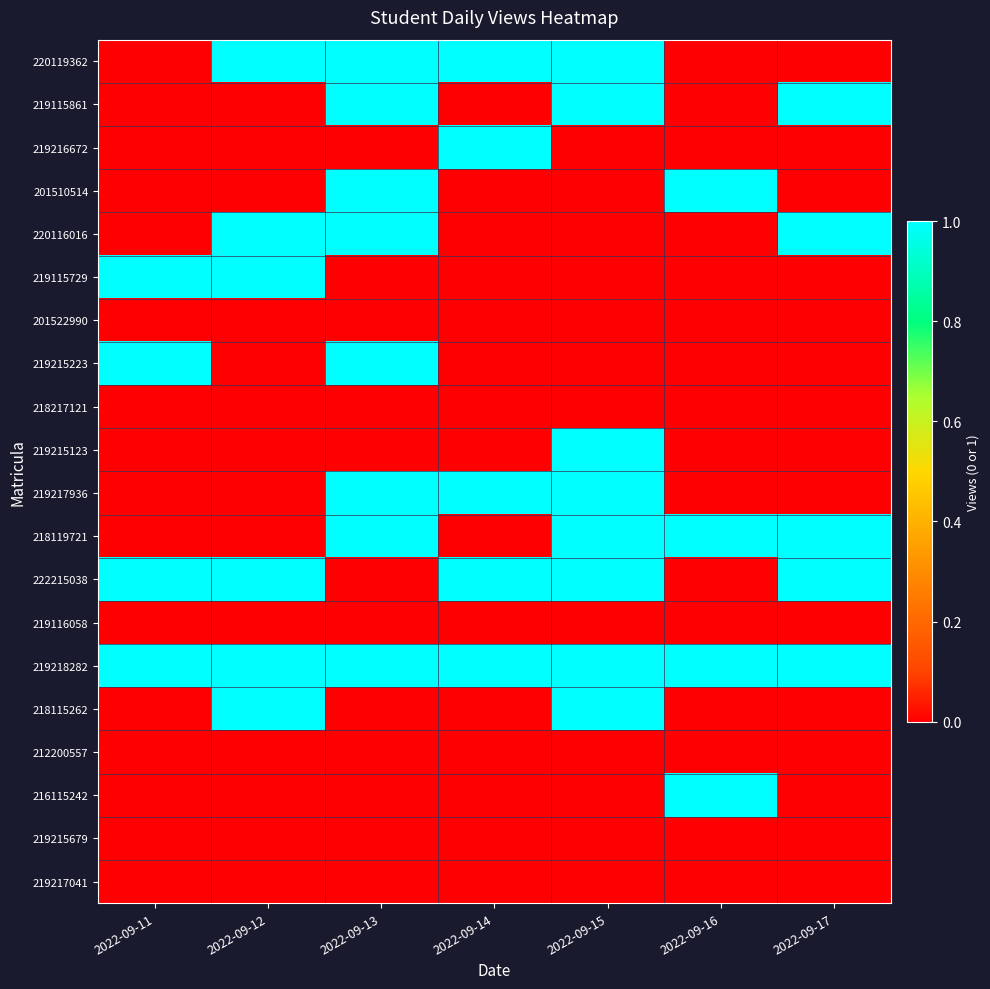

What is the greatest value displayed?

1